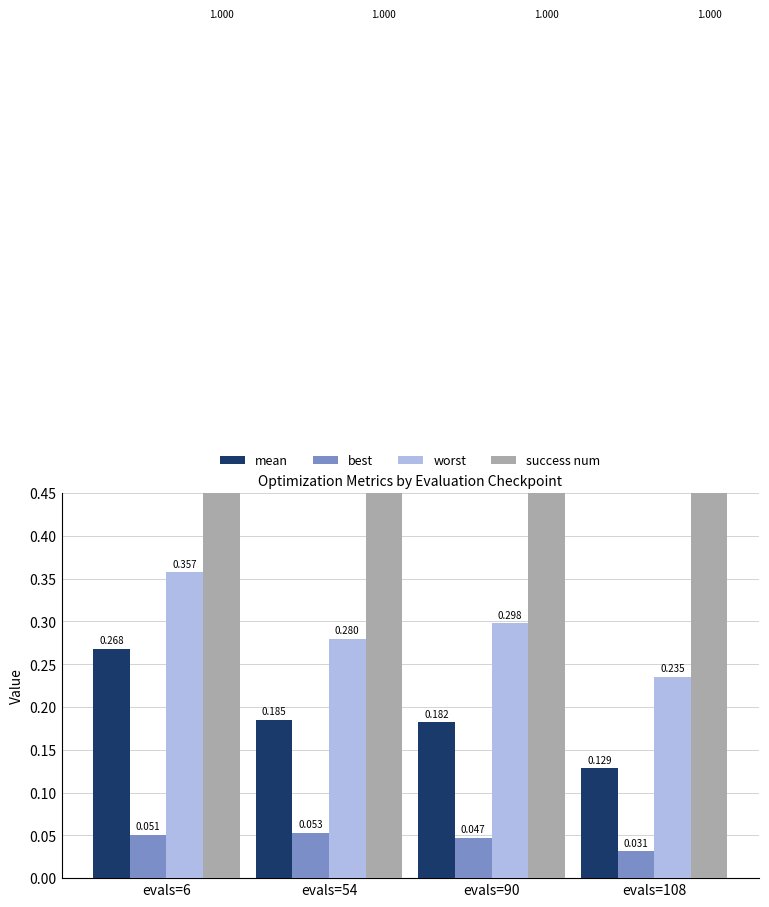

Reading right to left, transcribe all the data shown in this chart.

mean: evals=108=0.1	evals=90=0.2	evals=54=0.2	evals=6=0.3
best: evals=108=0.0	evals=90=0.0	evals=54=0.1	evals=6=0.1
worst: evals=108=0.2	evals=90=0.3	evals=54=0.3	evals=6=0.4
success num: evals=108=1.0	evals=90=1.0	evals=54=1.0	evals=6=1.0